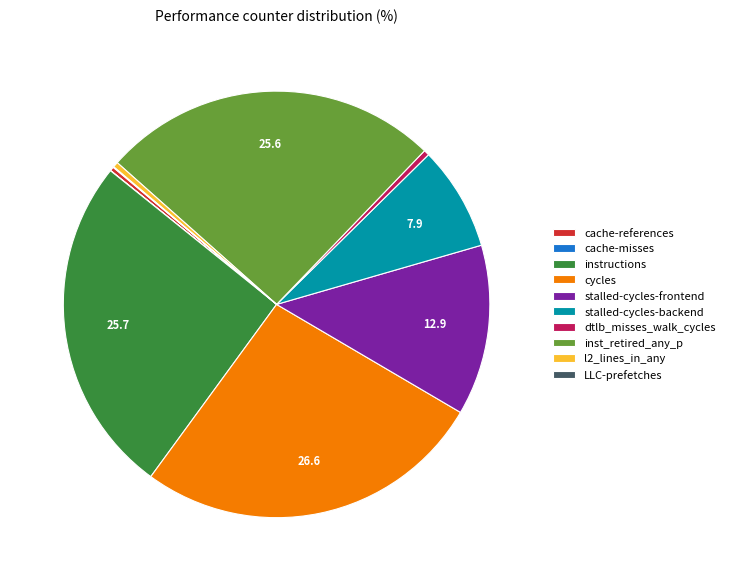

Do dtlb_misses_walk_cycles and cycles together represent more than half of the pie?

No